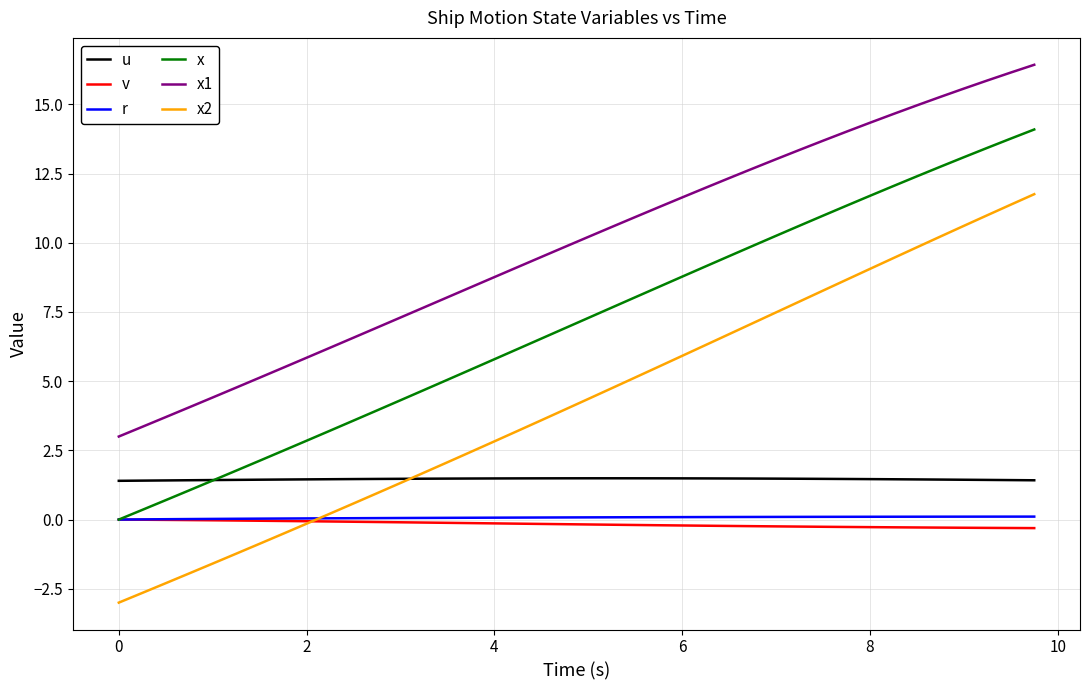

What is the smallest value displayed?

-3.0